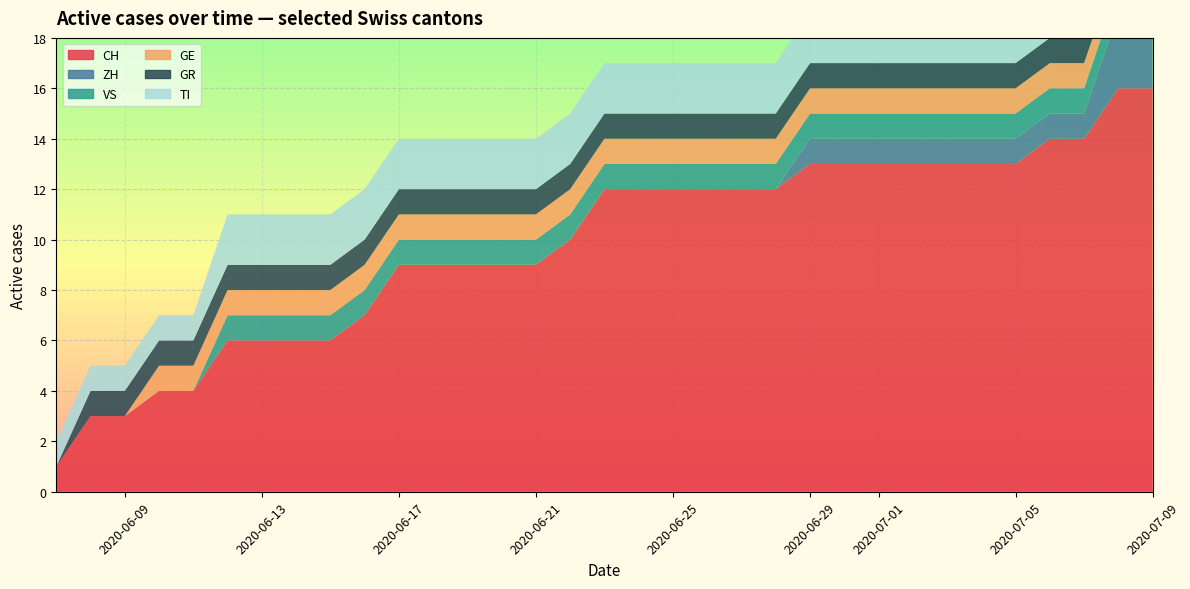

Reading left to right, list all the values displayed in this chart.

CH: 1	3	3	4	4	6	6	6	6	7	9	9	9	9	9	10	12	12	12	12	12	12	13	13	13	13	13	13	13	14	14	16	16
ZH: 0	0	0	0	0	0	0	0	0	0	0	0	0	0	0	0	0	0	0	0	0	0	1	1	1	1	1	1	1	1	1	3	3
VS: 0	0	0	0	0	1	1	1	1	1	1	1	1	1	1	1	1	1	1	1	1	1	1	1	1	1	1	1	1	1	1	1	1
GE: 0	0	0	1	1	1	1	1	1	1	1	1	1	1	1	1	1	1	1	1	1	1	1	1	1	1	1	1	1	1	1	1	1
GR: 0	1	1	1	1	1	1	1	1	1	1	1	1	1	1	1	1	1	1	1	1	1	1	1	1	1	1	1	1	1	1	1	1
TI: 1	1	1	1	1	2	2	2	2	2	2	2	2	2	2	2	2	2	2	2	2	2	2	2	2	2	2	2	2	2	2	2	2